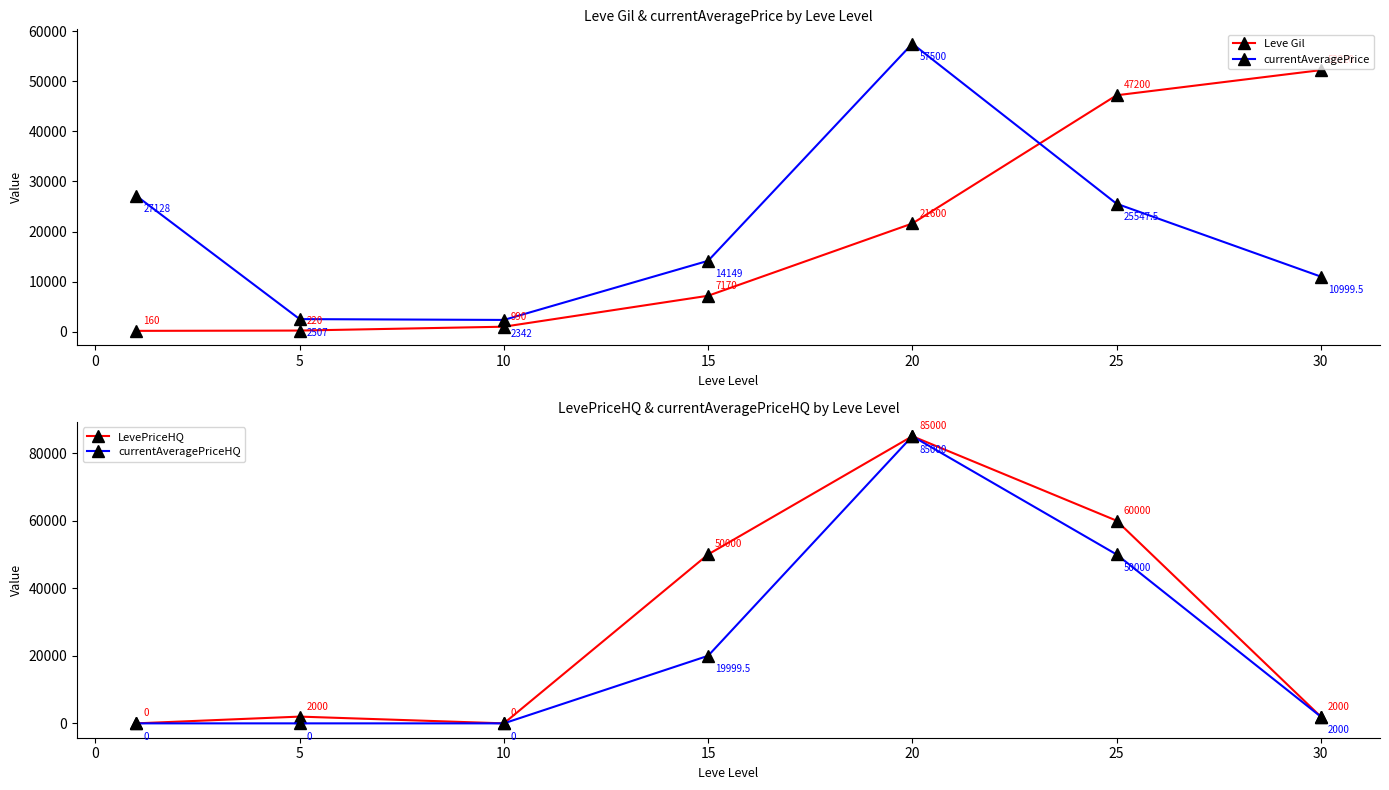

At which label is LevePriceHQ closest to 42500?

15